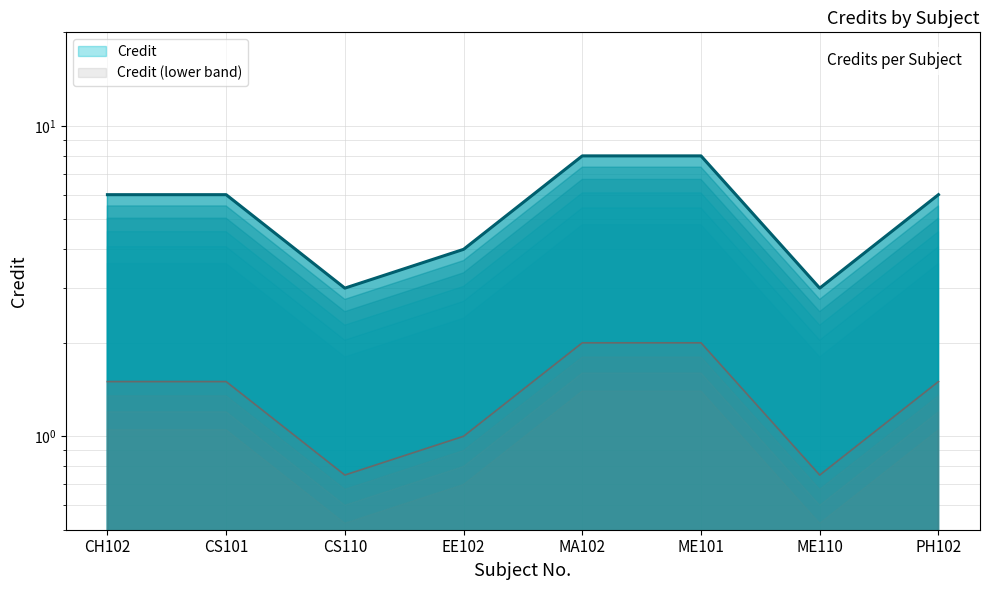

List the labels in order of value, largest first.

MA102, ME101, CH102, CS101, PH102, EE102, CS110, ME110